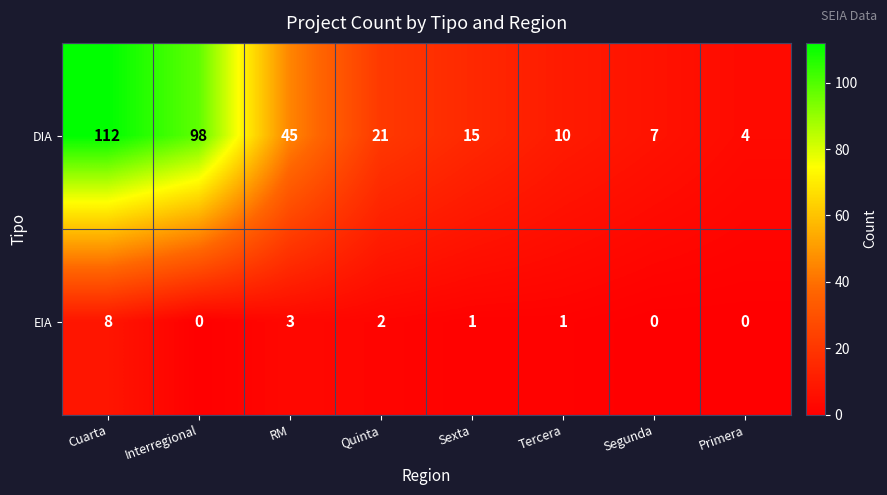

Reading left to right, what are all the values shown in this chart?

DIA: 112	98	45	21	15	10	7	4
EIA: 8	0	3	2	1	1	0	0